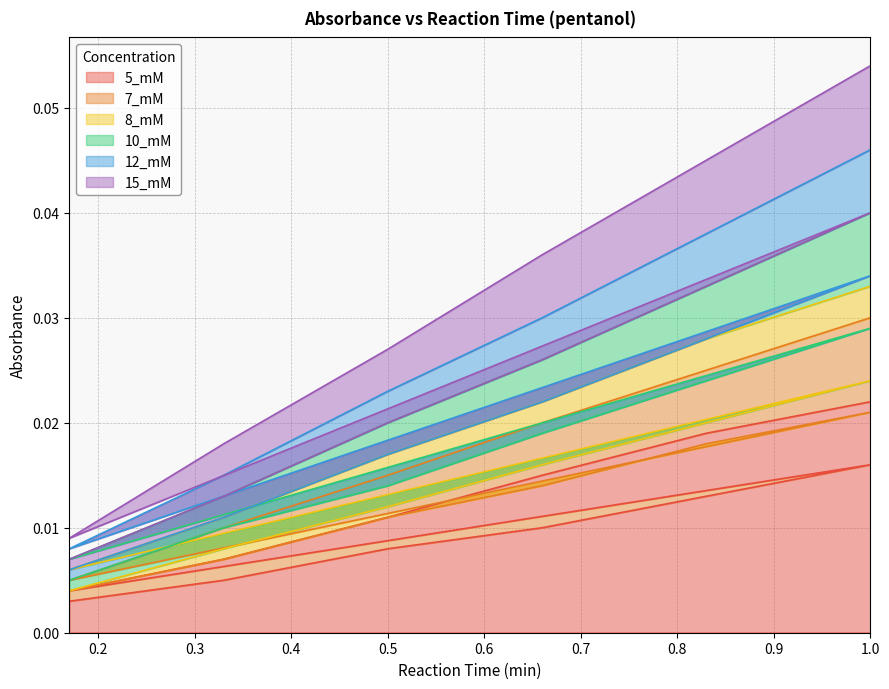

What is the total value across all series at 0.5?

0.1